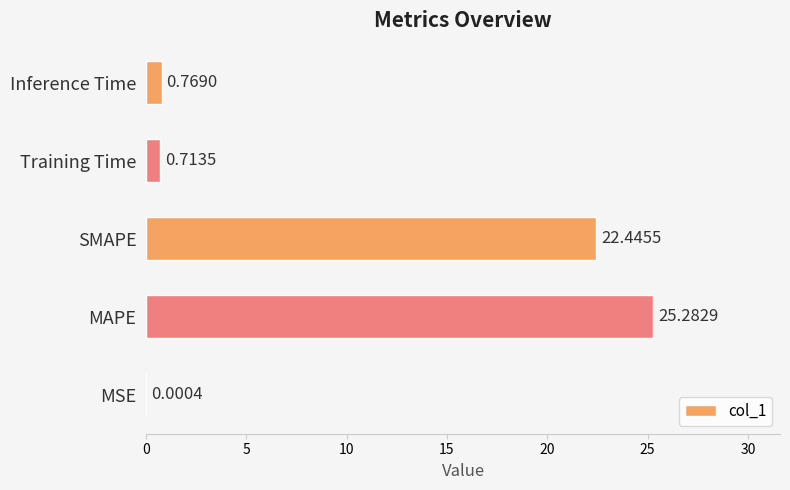

What is the change in value from MAPE to Inference Time?

-24.5